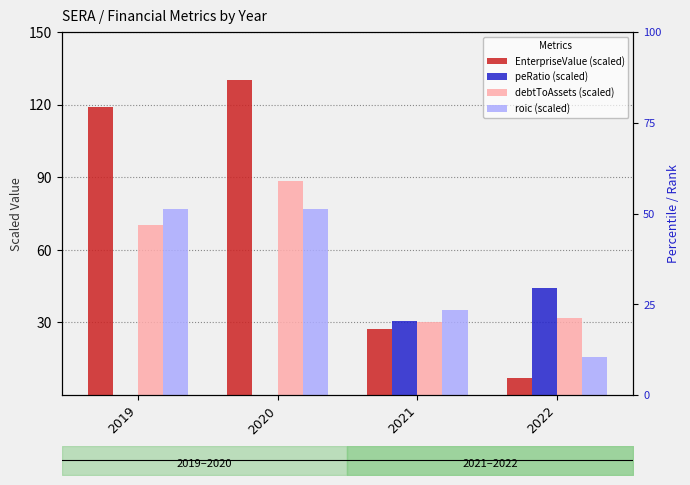

What is the difference between the maximum and minimum values in the debtToAssets (scaled) series?

58.5